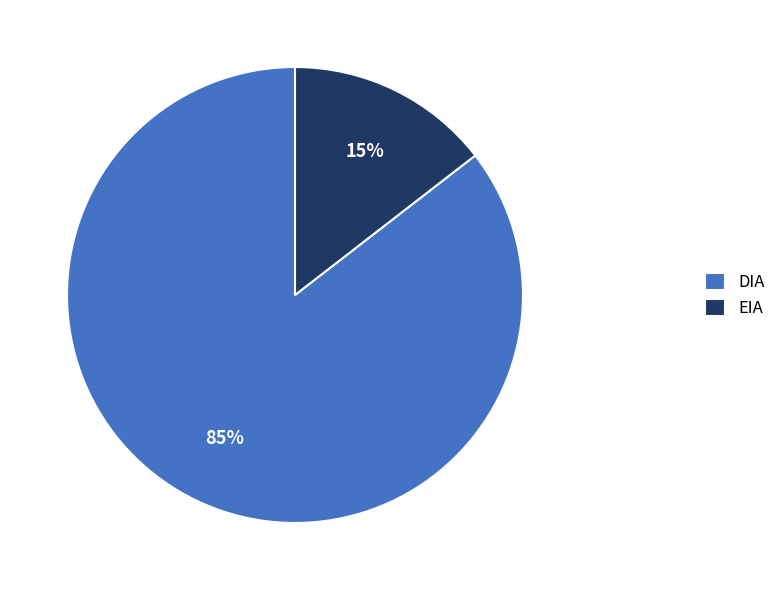

What is the majority slice?

DIA